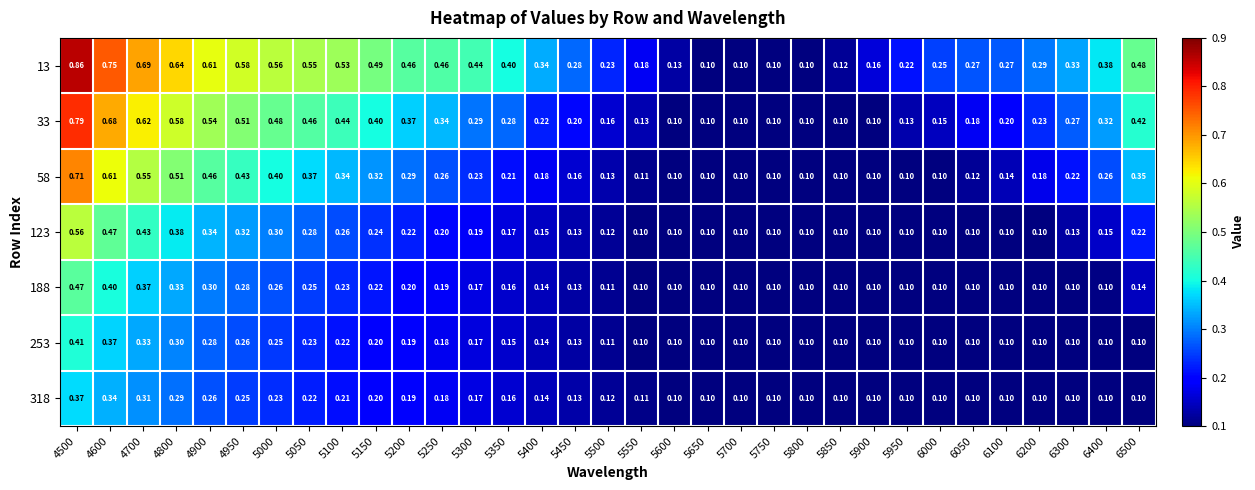

At which category is the sum across all series the highest?

4500